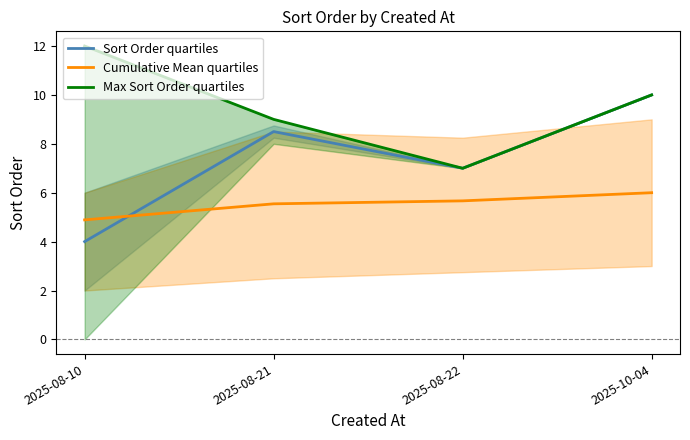

In Sort Order quartiles, how many points are lower than both neighbors (excluding endpoints)?

1